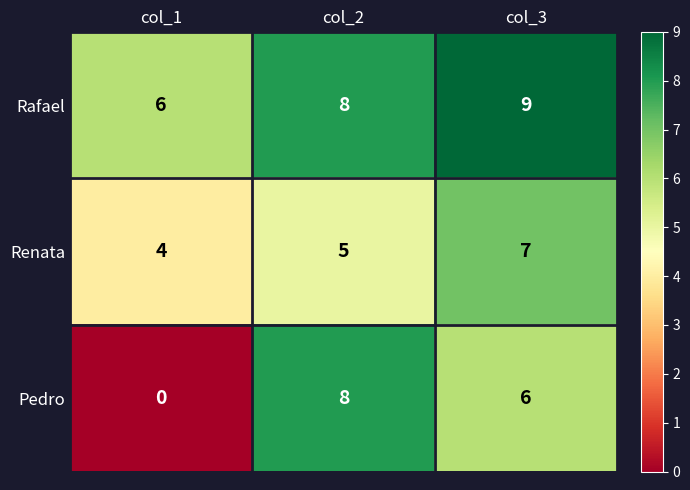

List the series in order of their overall mean, lowest first.

Pedro, Renata, Rafael